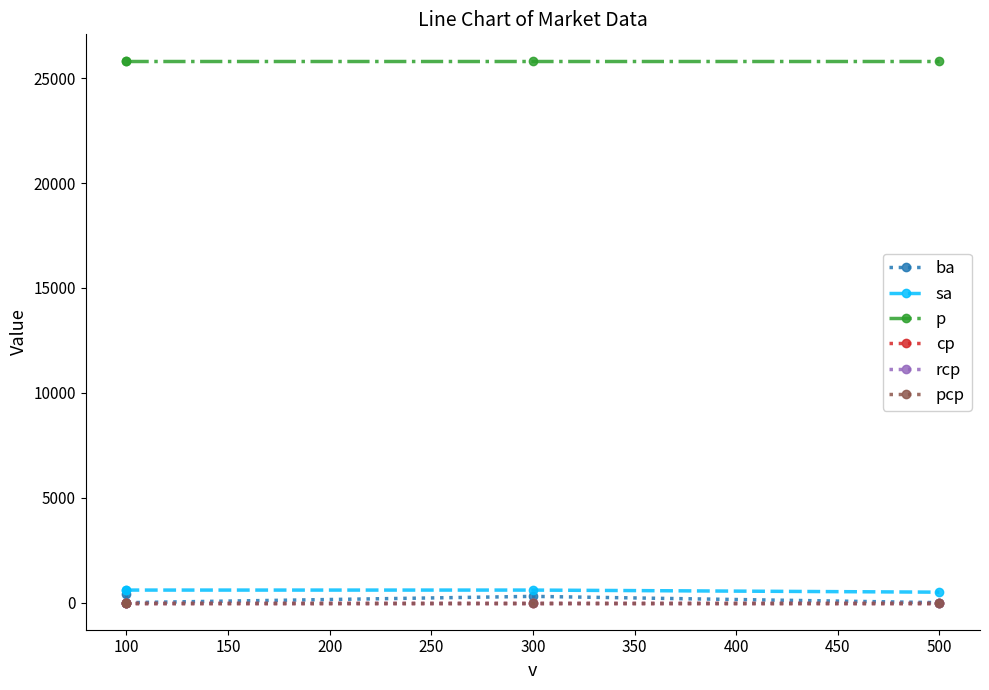

At 500, list the series in order from largest to smallest.

p, sa, ba, cp, rcp, pcp